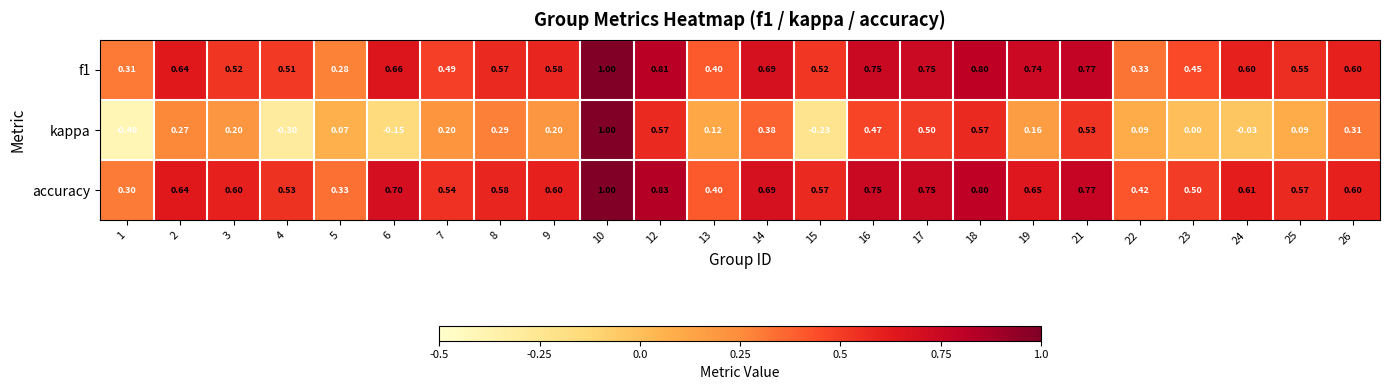

Which series has the largest total across all categories?

accuracy